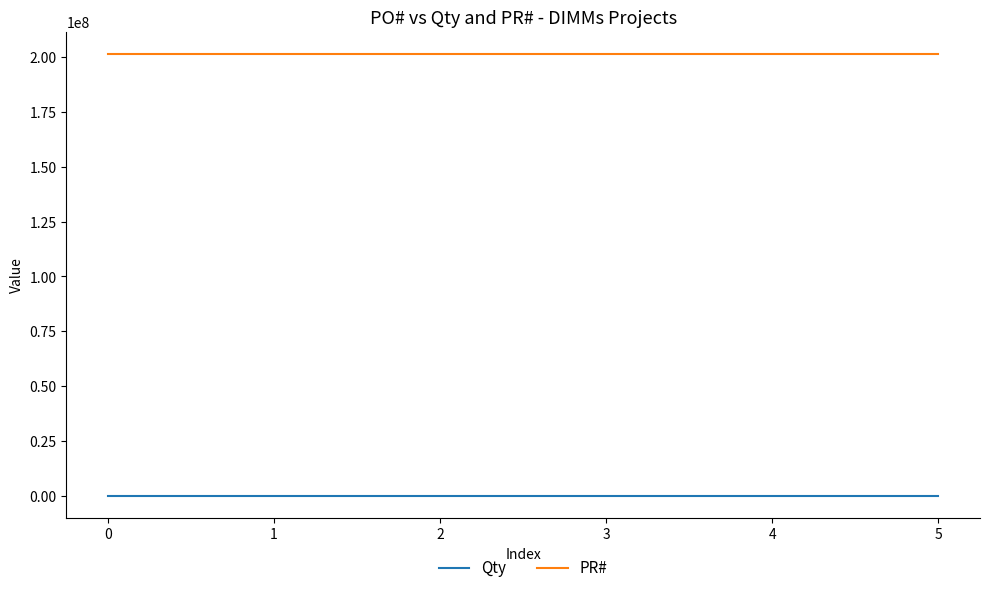

What is the total value across all series at 0?

201575166